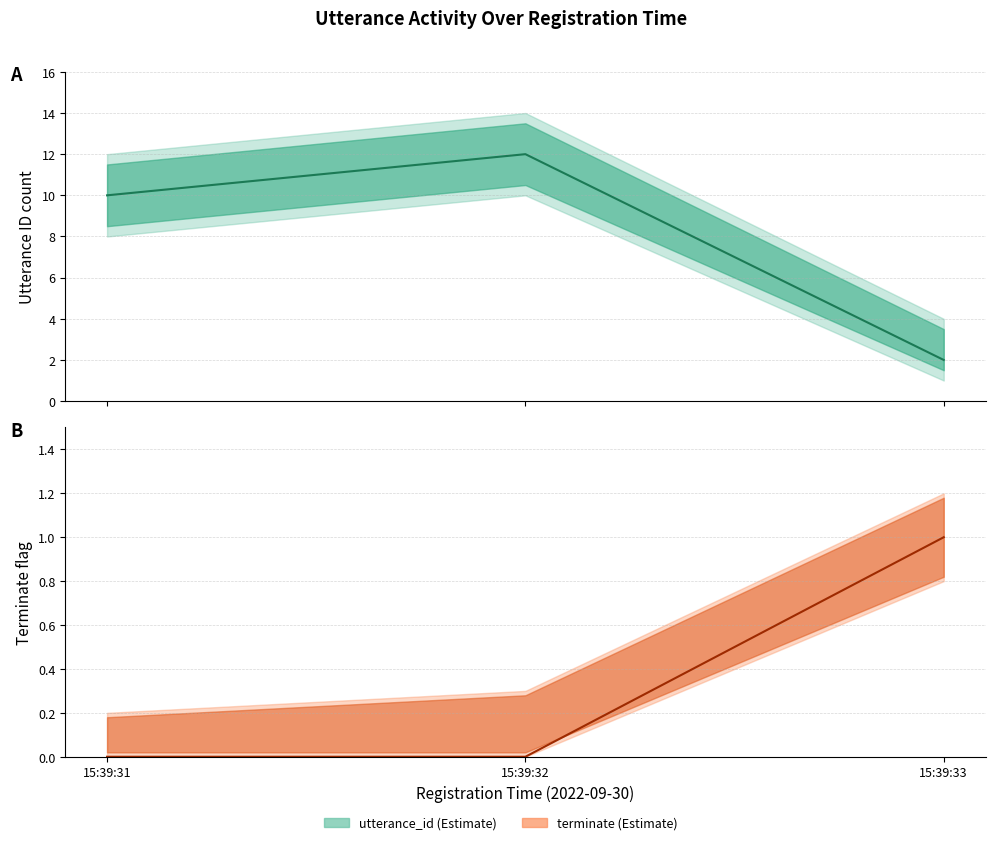

Where is utterance_id_upper nearest to the value 9?

2022-09-30 15:39:31